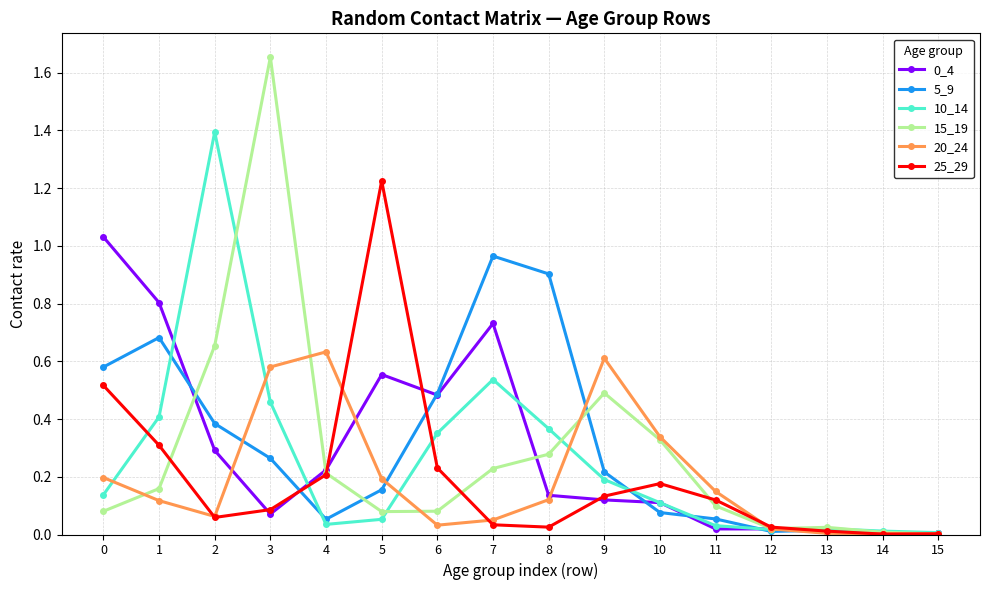

Where is the first local maximum for 5_9?

1